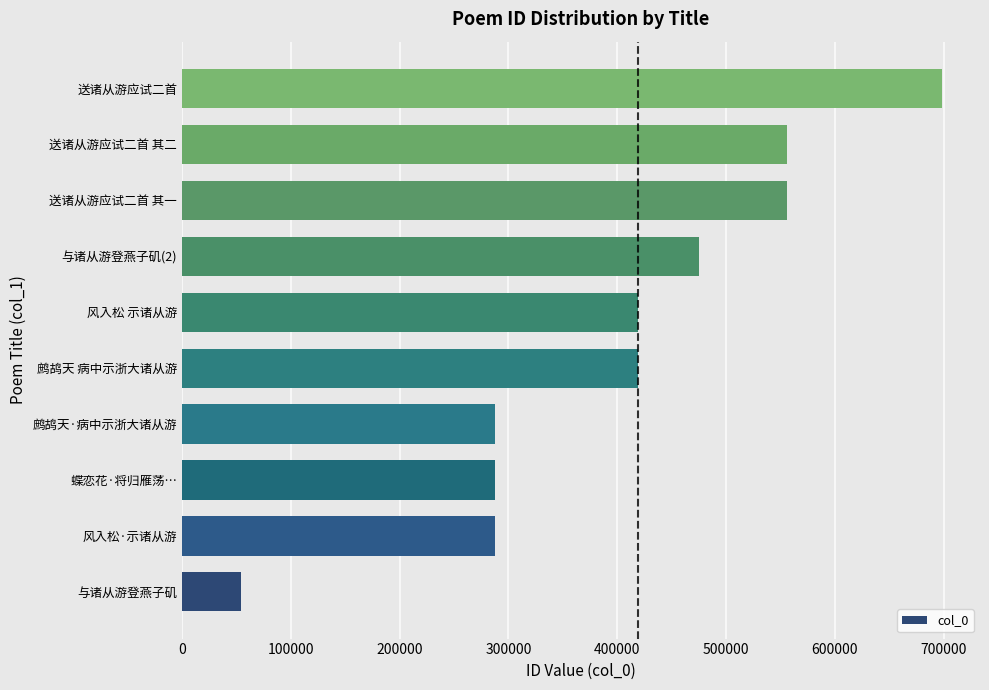

What is the change in value from 鹧鸪天·病中示浙大诸从游 to 送诸从游应试二首 其二?

+268792